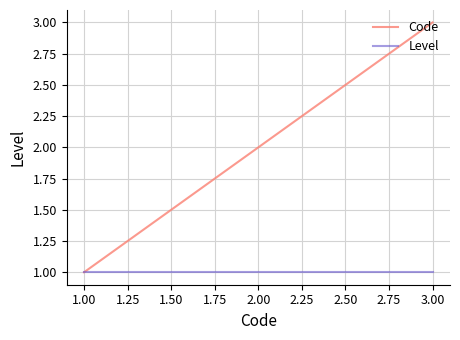

Between 2.00 and 3.00, which series saw the biggest shift?

Code